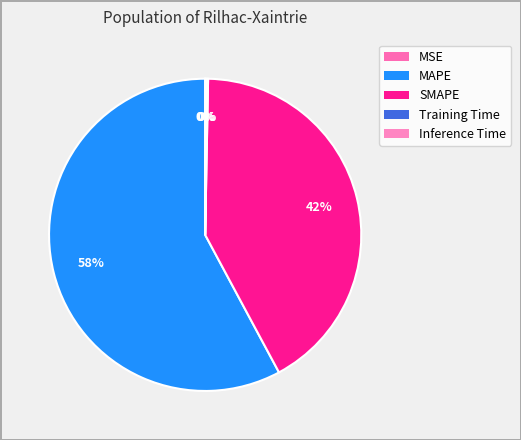

To the nearest percent, what is the difference between the largest and smallest slice percentages?

58%